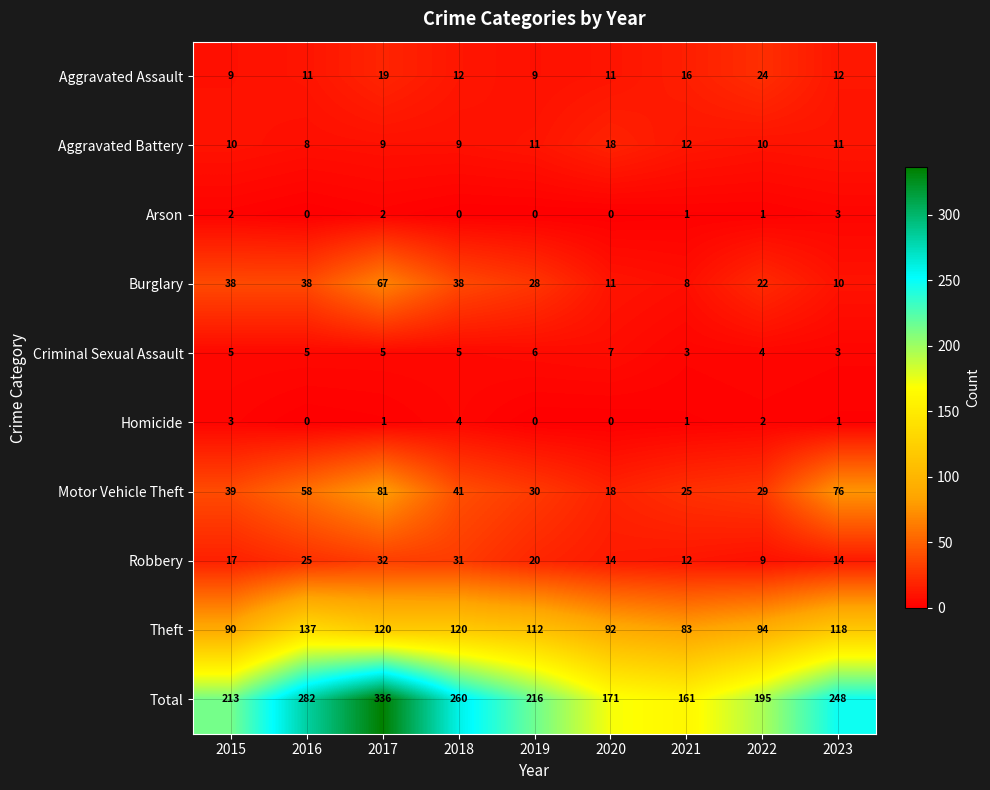

True or false: Aggravated Battery has a value of 4 at 2023.

False